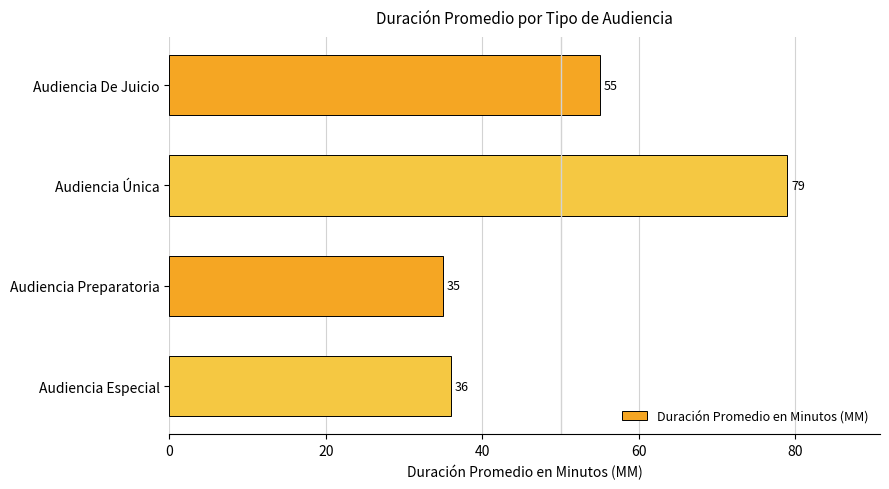

List the labels in order of value, smallest first.

Audiencia Preparatoria, Audiencia Especial, Audiencia De Juicio, Audiencia Única